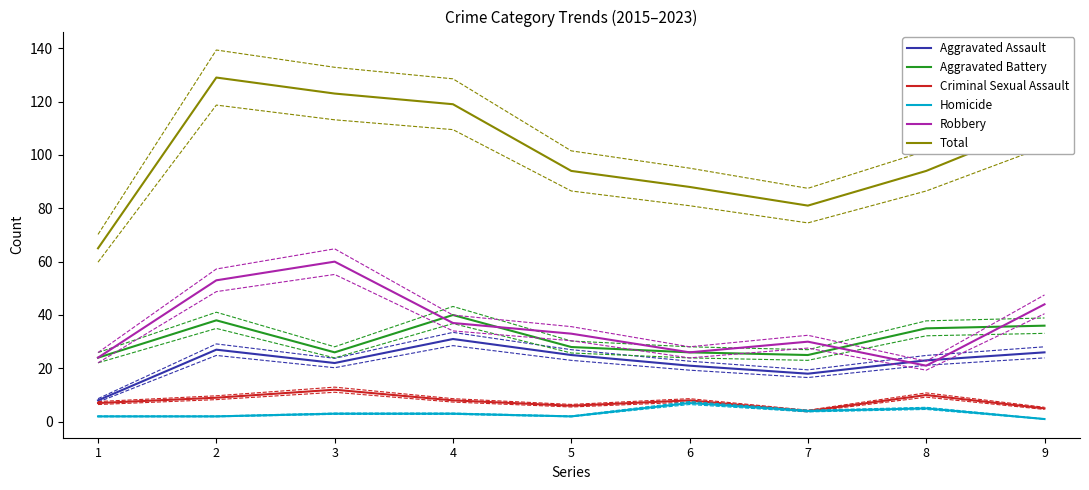

What is the difference between the second highest and minimum values in the Homicide series?

4